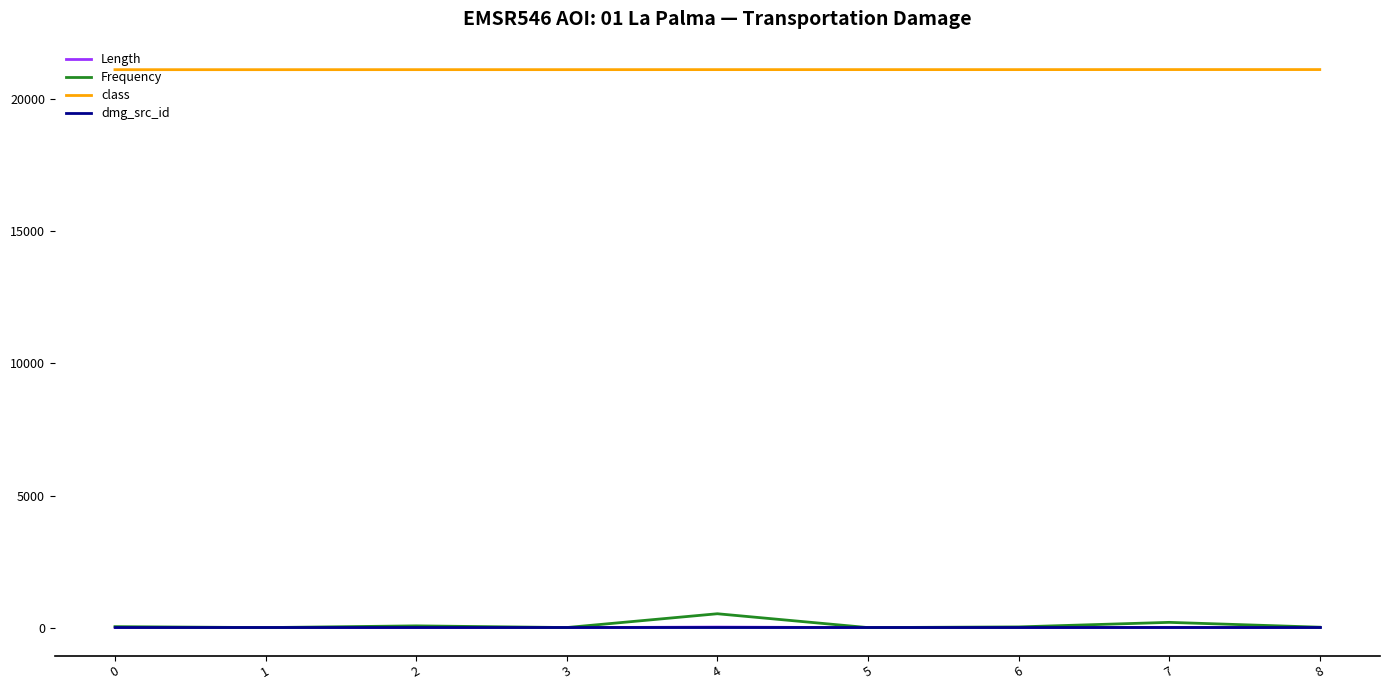

Is it true that Length equals 0.0 at 5?

True